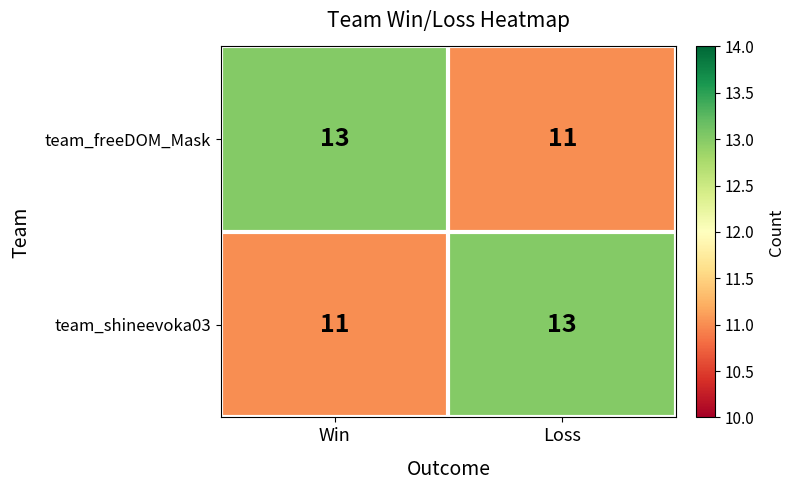

Which category has the lowest value in the team_freeDOM_Mask series?

Loss